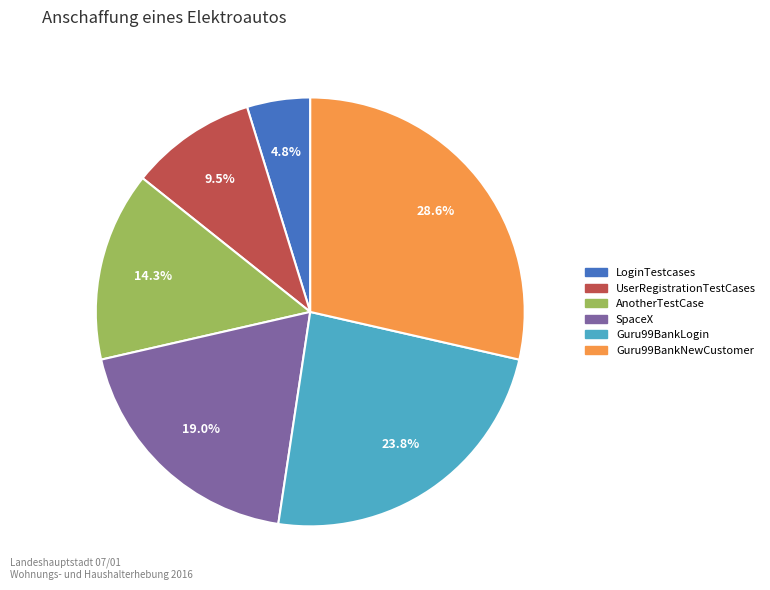

True or false: AnotherTestCase accounts for 6% of the total.

False